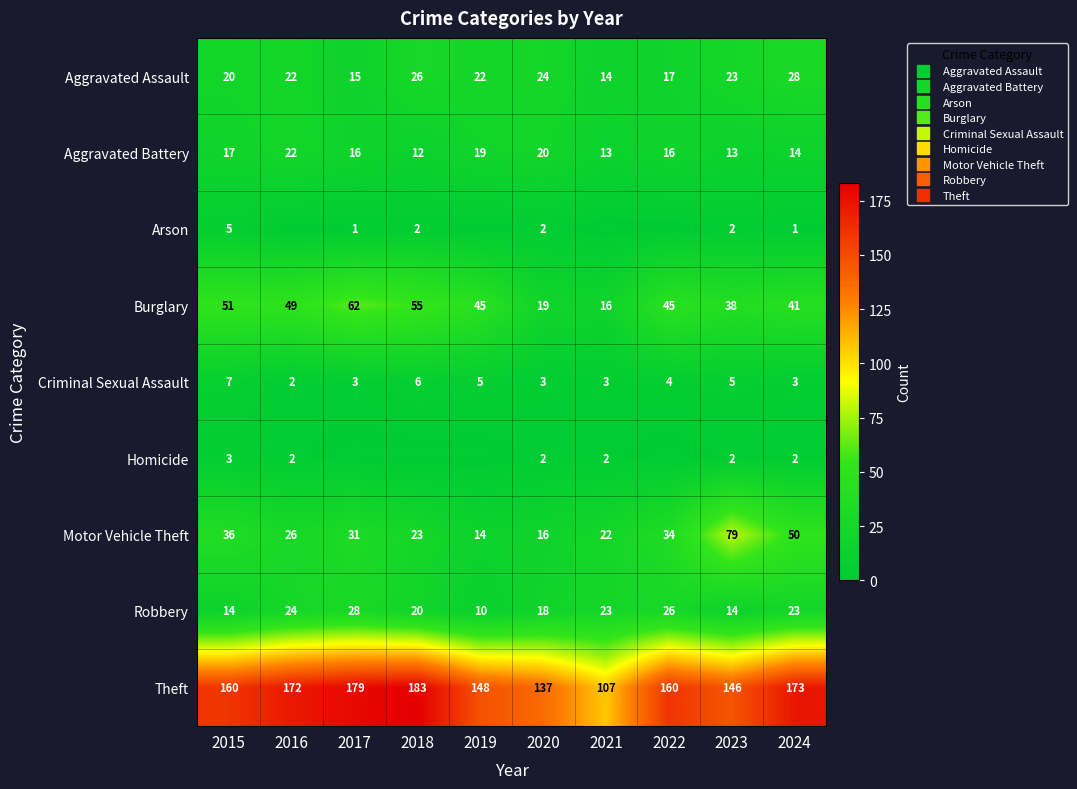

Count the number of categories in the chart.

10